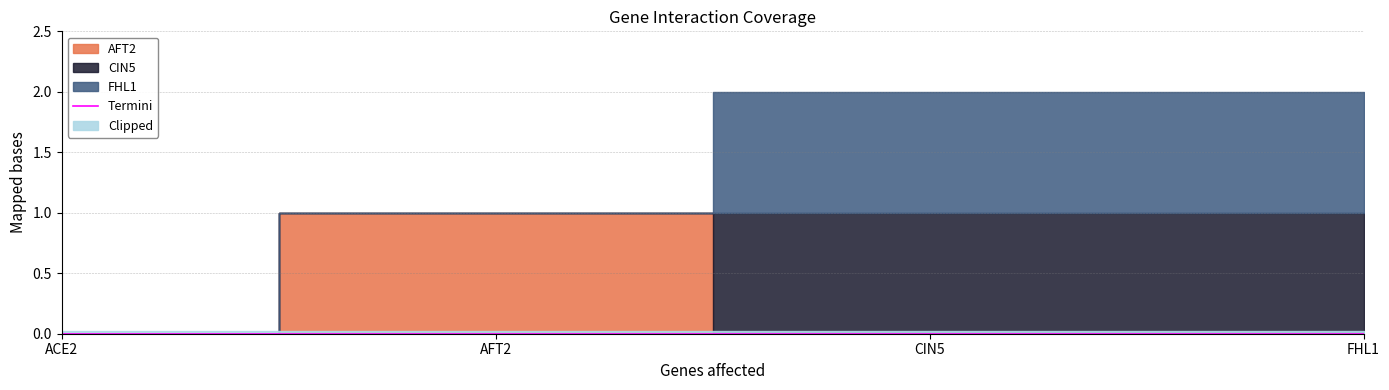

List the series in order of their peak value, highest first.

AFT2, CIN5, FHL1